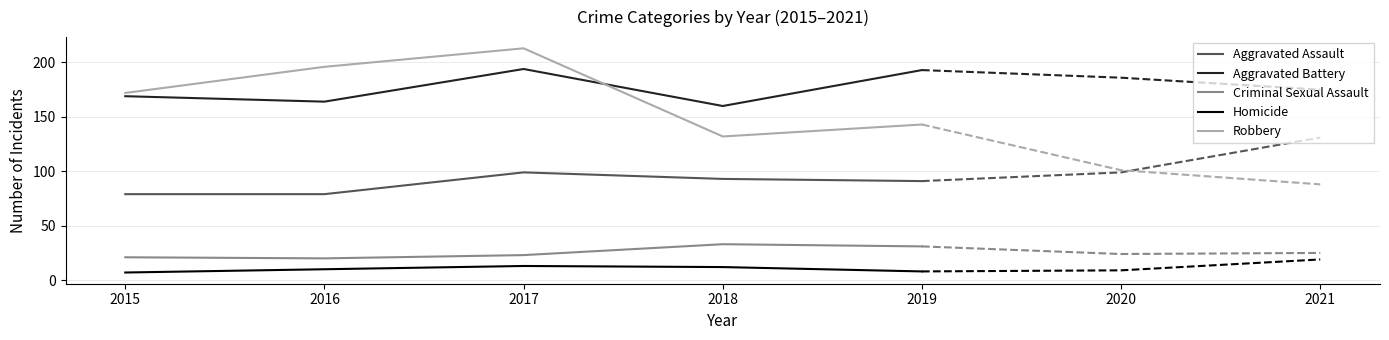

What is the value of the Homicide point at the 2nd from the left?

10